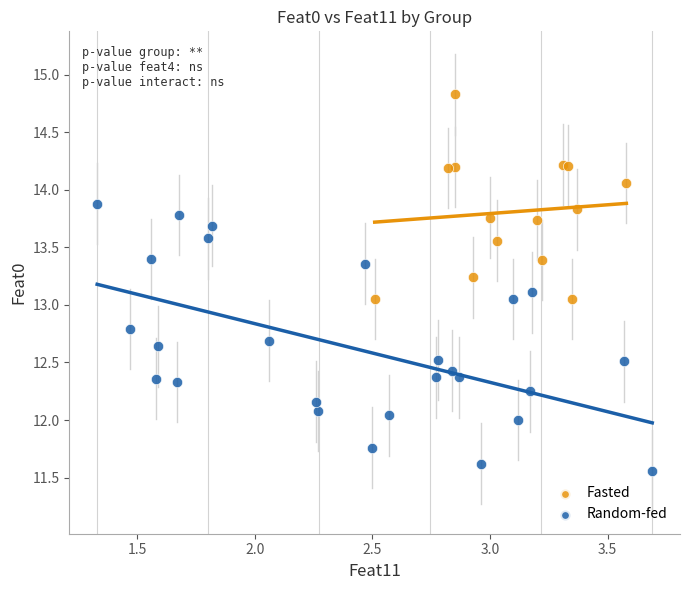

Which series contains the lowest Y value?

Random-fed